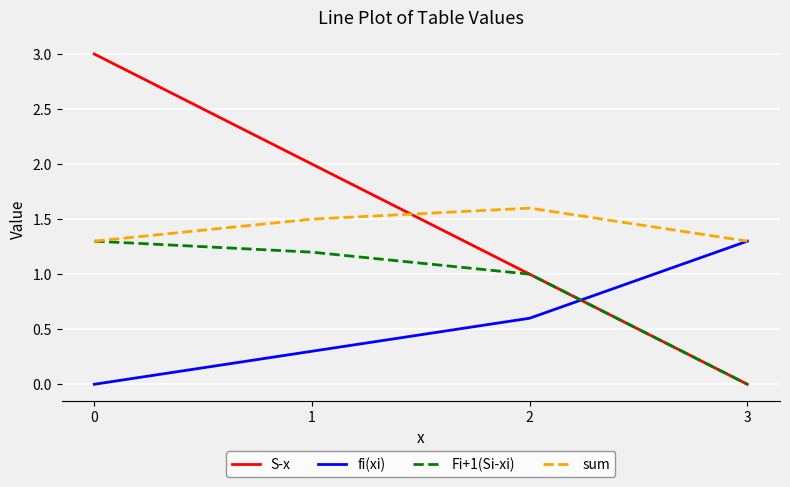

Which series has the largest range (max minus min)?

S-x